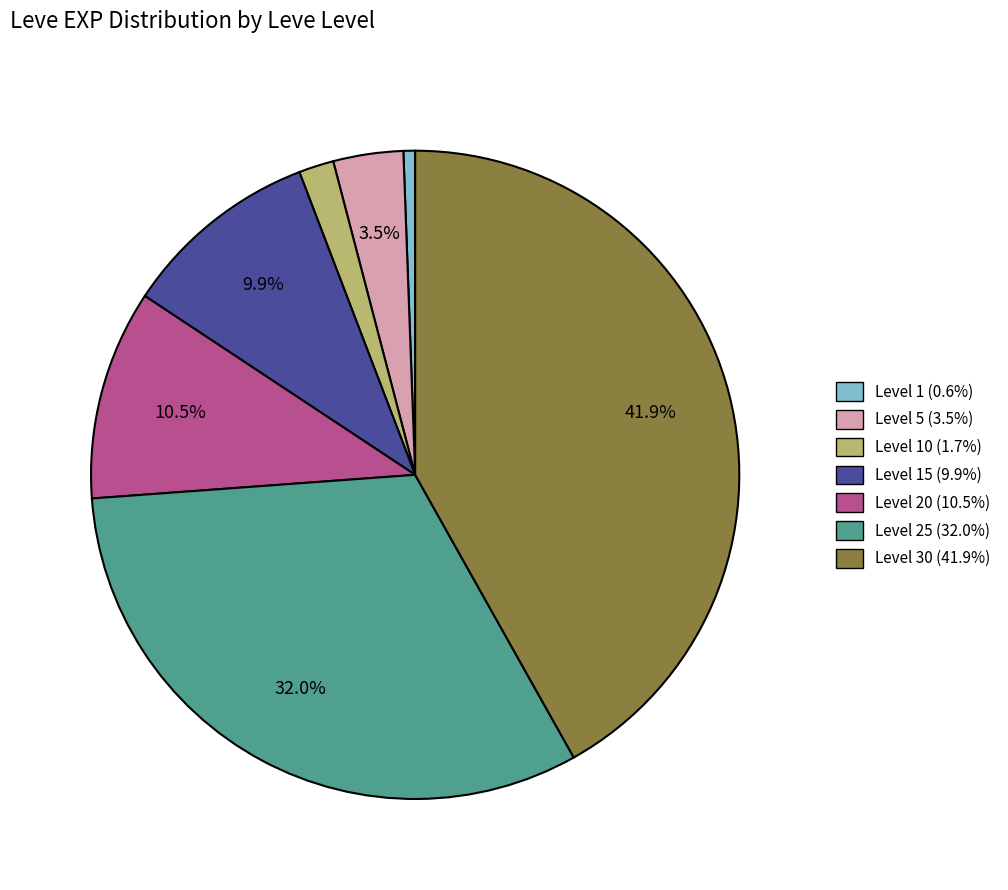

Is there any slice that represents more than half of the pie?

No